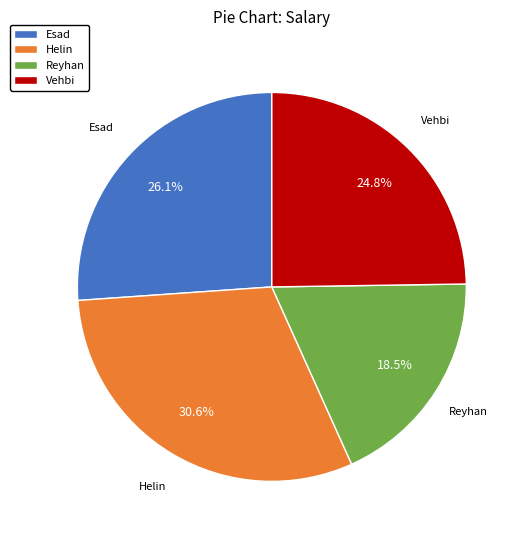

What is the ratio of the value at Esad to the value at Vehbi?

1.1